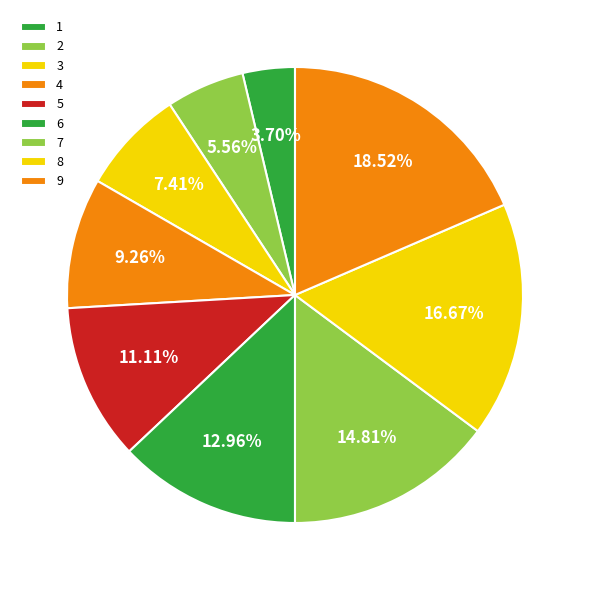

Between 9 and 1, which is larger?

9